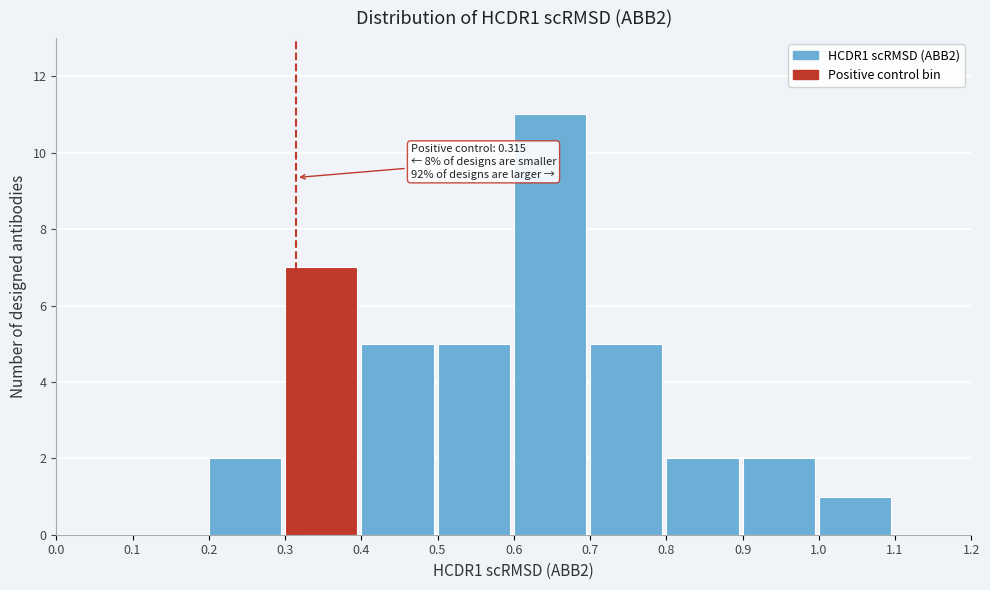

Over which range of the x-axis is the bar tallest?

0.6 to 0.7